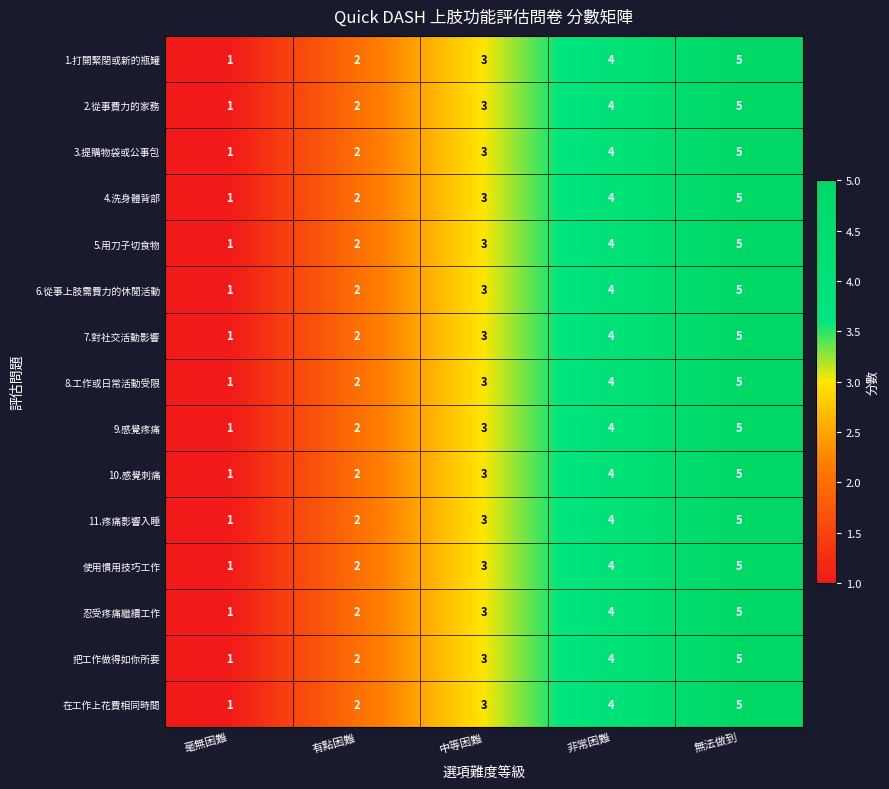

At which category is the sum across all series the highest?

無法做到